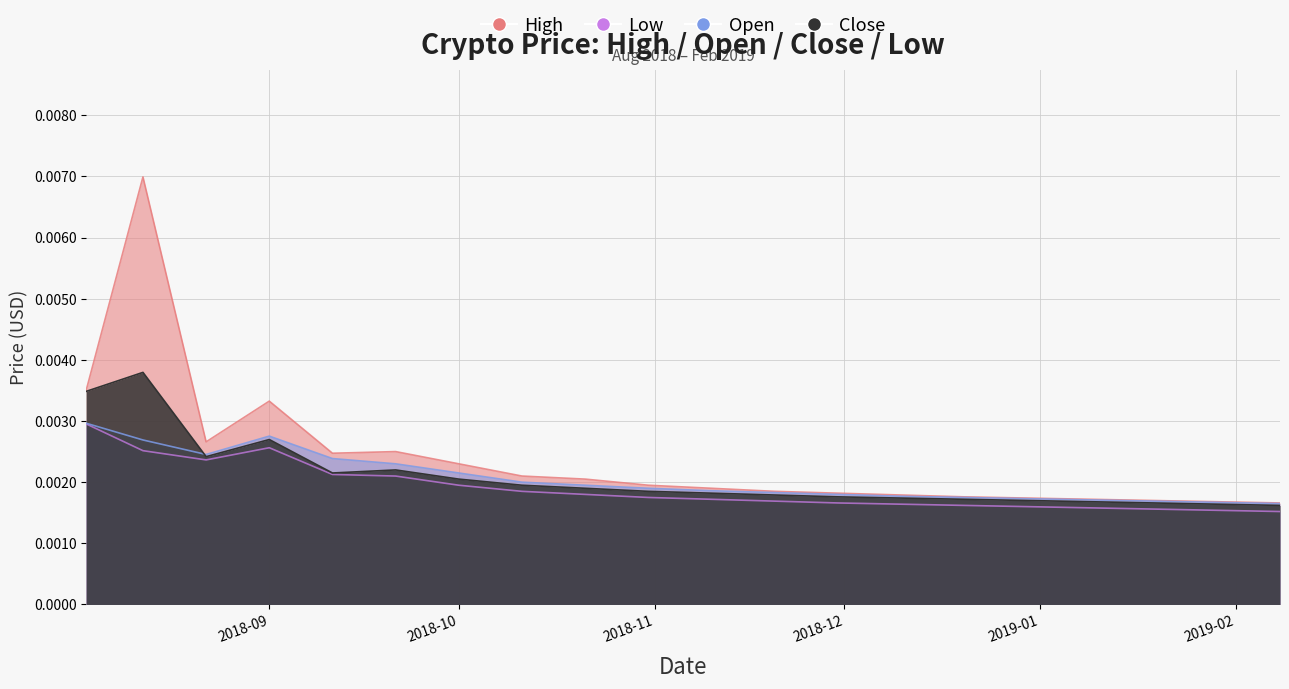

In Close, how many points are lower than both neighbors (excluding endpoints)?

2